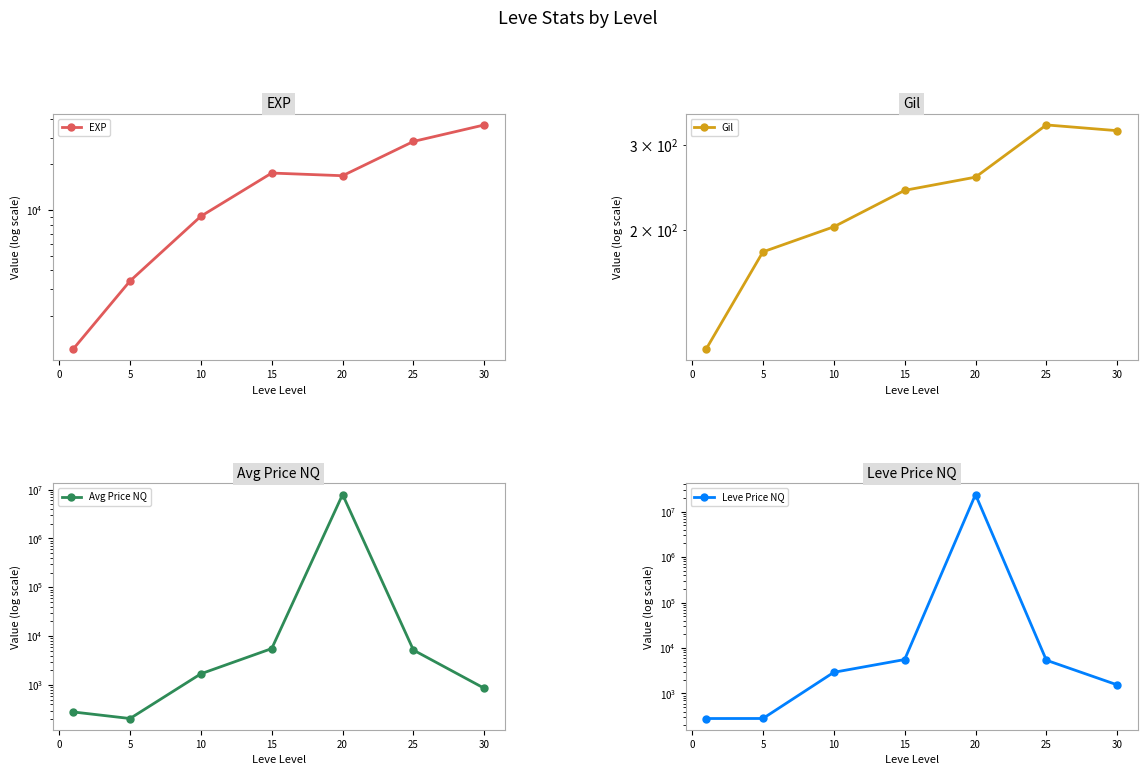

How many data points does each series have?

7